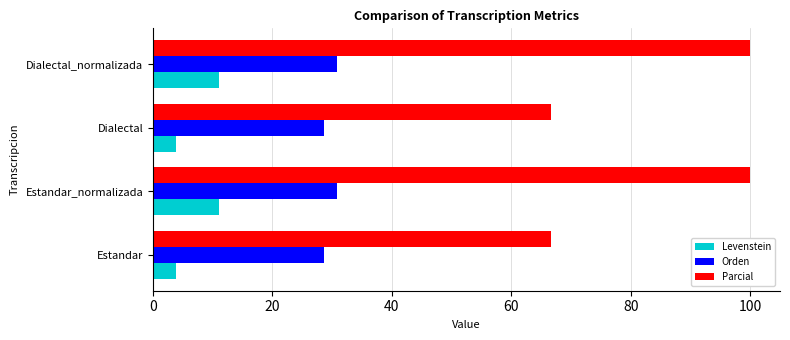

Count the number of categories in the chart.

4